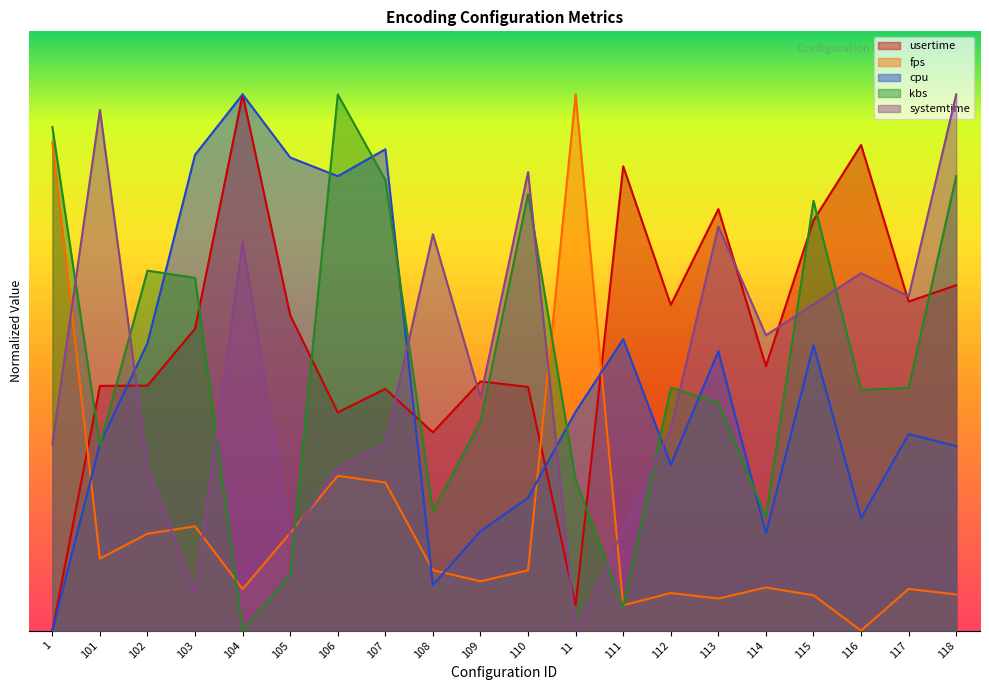

What is the label of the 9th point from the left?

108